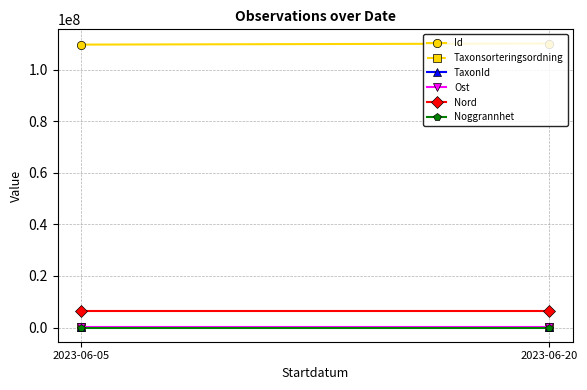

At how many categories does at least one series exceed 15209954?

2